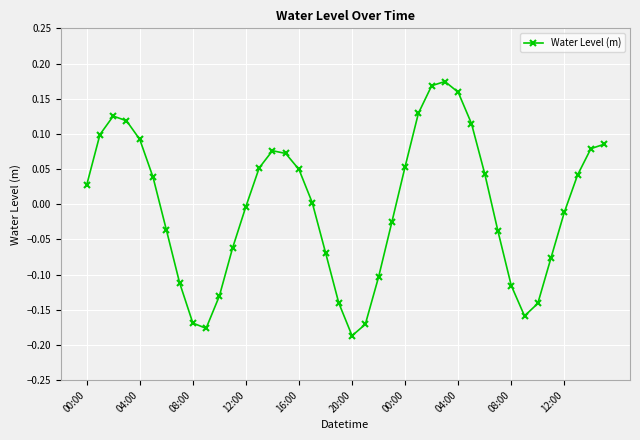

What is the difference between the second highest and second lowest values?

0.3